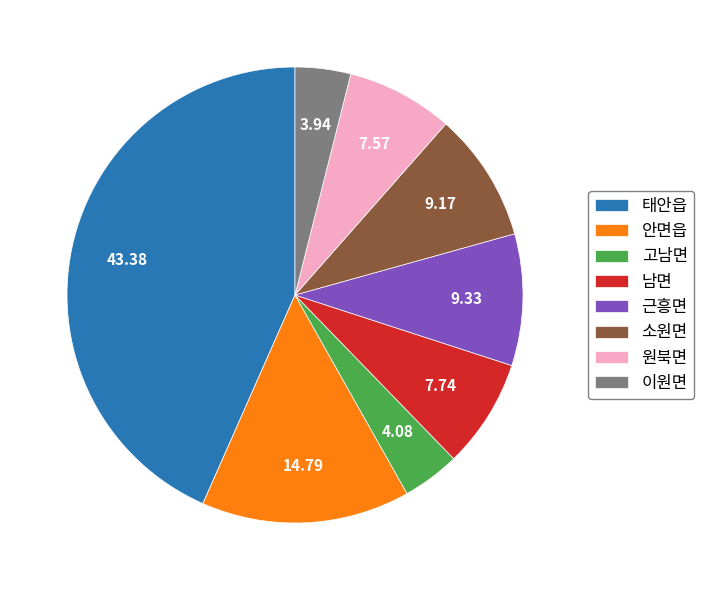

Approximately how many times larger is the value at 근흥면 compared to 남면?

1.2